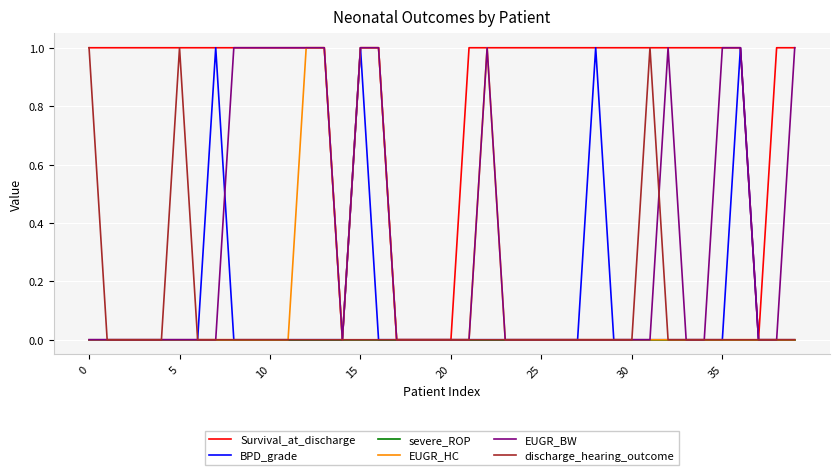

Which series has the largest total across all categories?

Survival_at_discharge